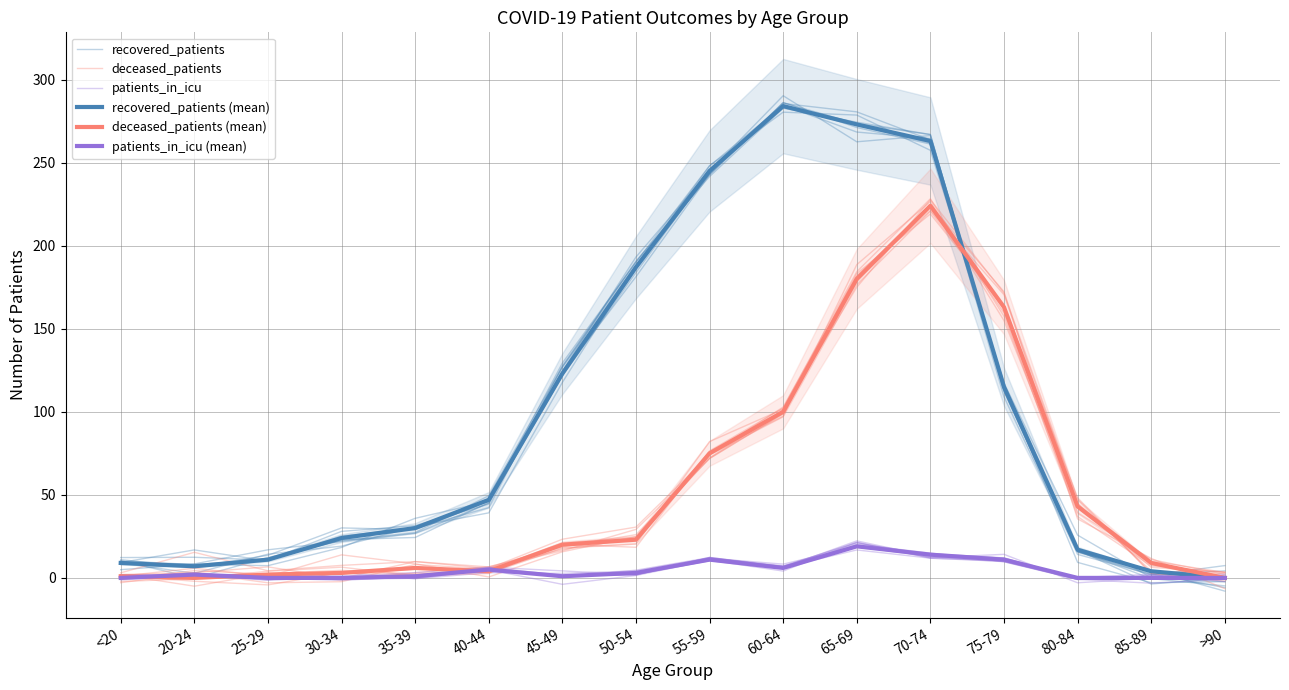

What position from the left is 75-79?

13